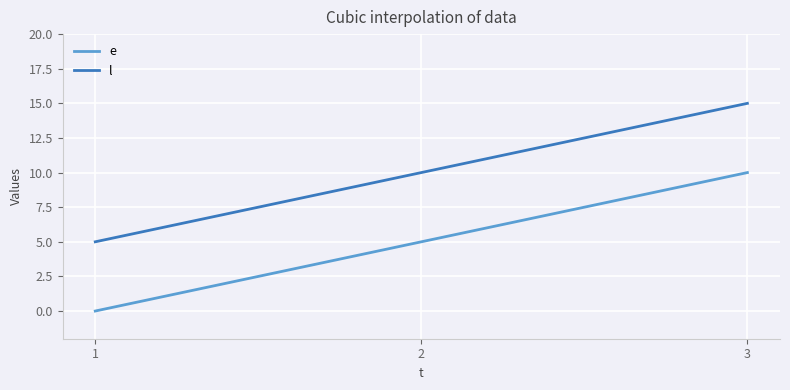

Rank the series by their maximum value, from highest to lowest.

l, e